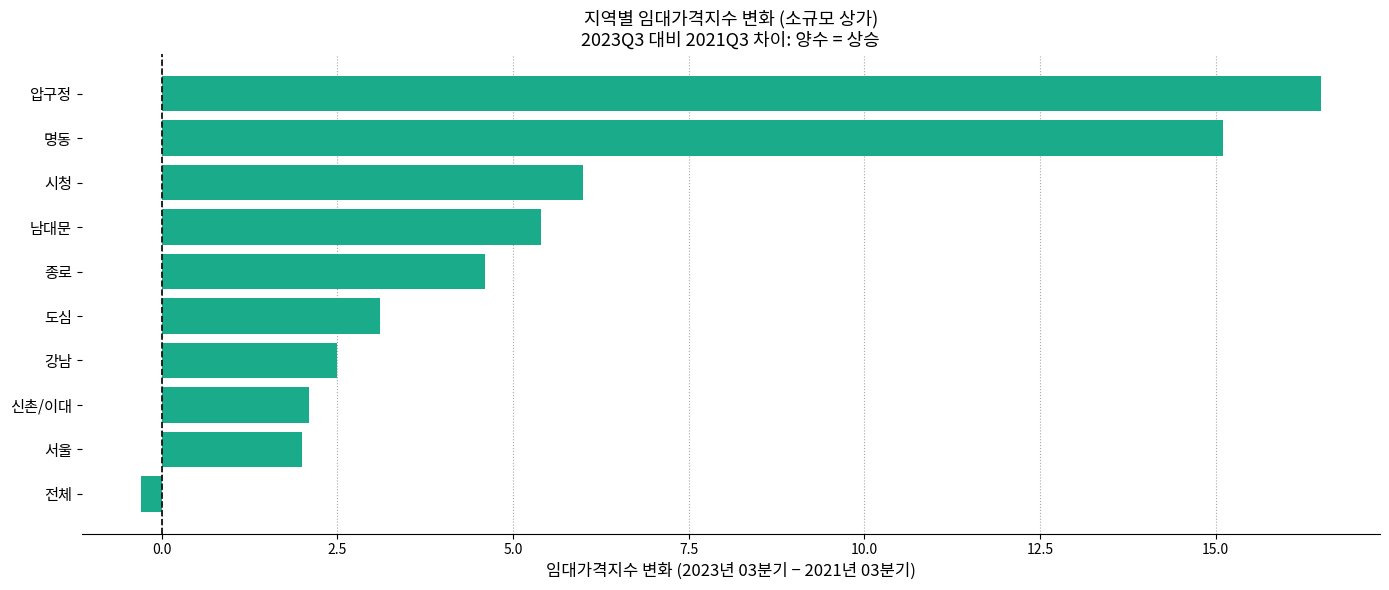

Which label corresponds to the largest value in the chart?

압구정